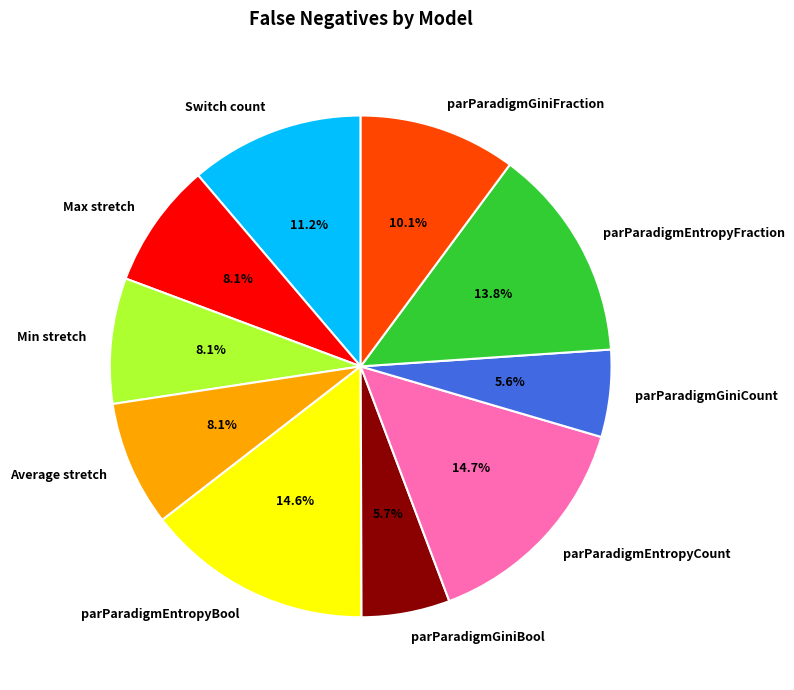

To the nearest percent, what is the combined percentage of Switch count and Max stretch?

19%